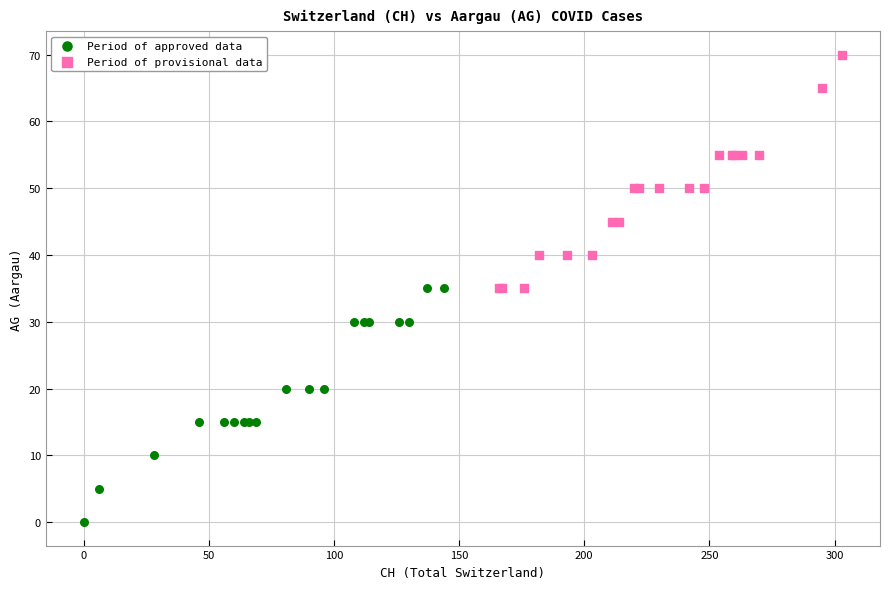

Which series reaches the minimum Y coordinate?

Period of approved data